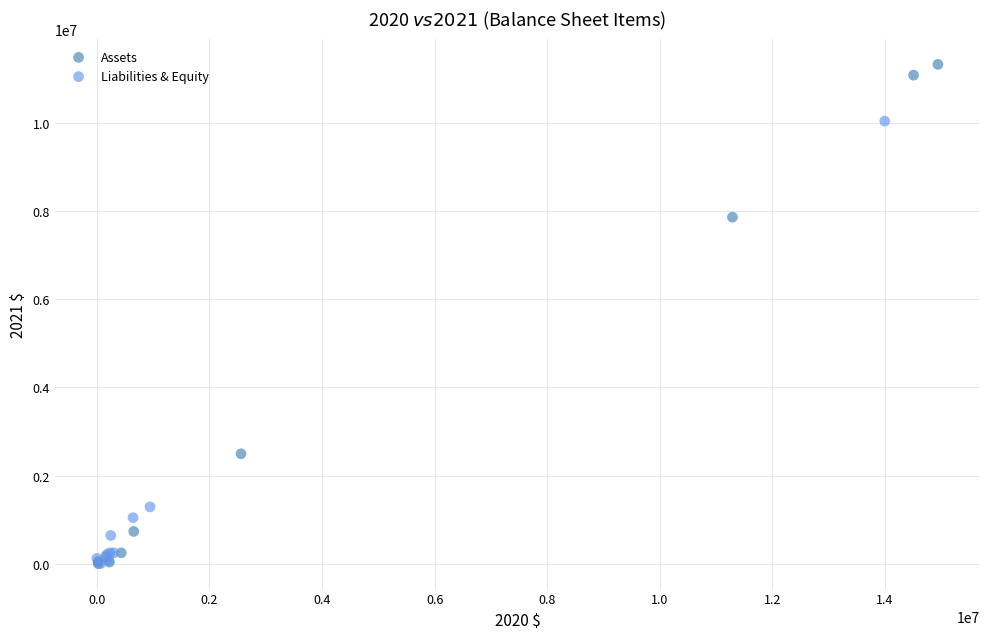

Which series has the widest spread of Y values?

Assets